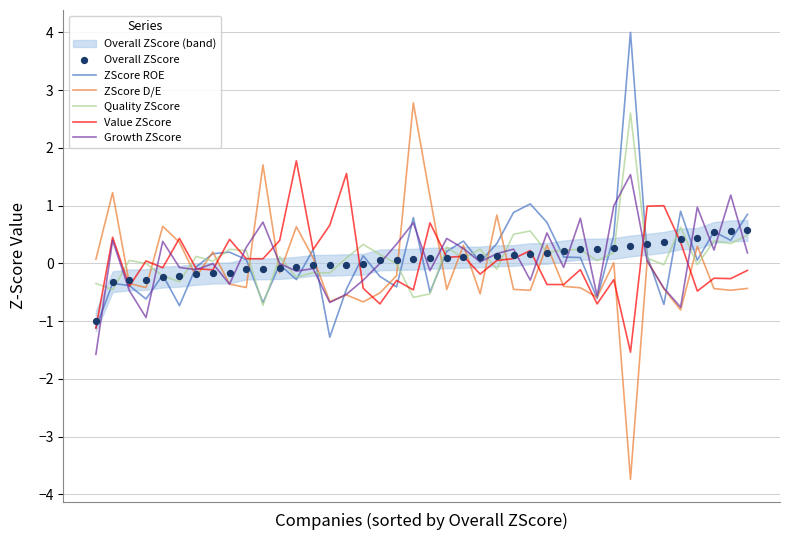

What is the total value across all series at 38?

1.8